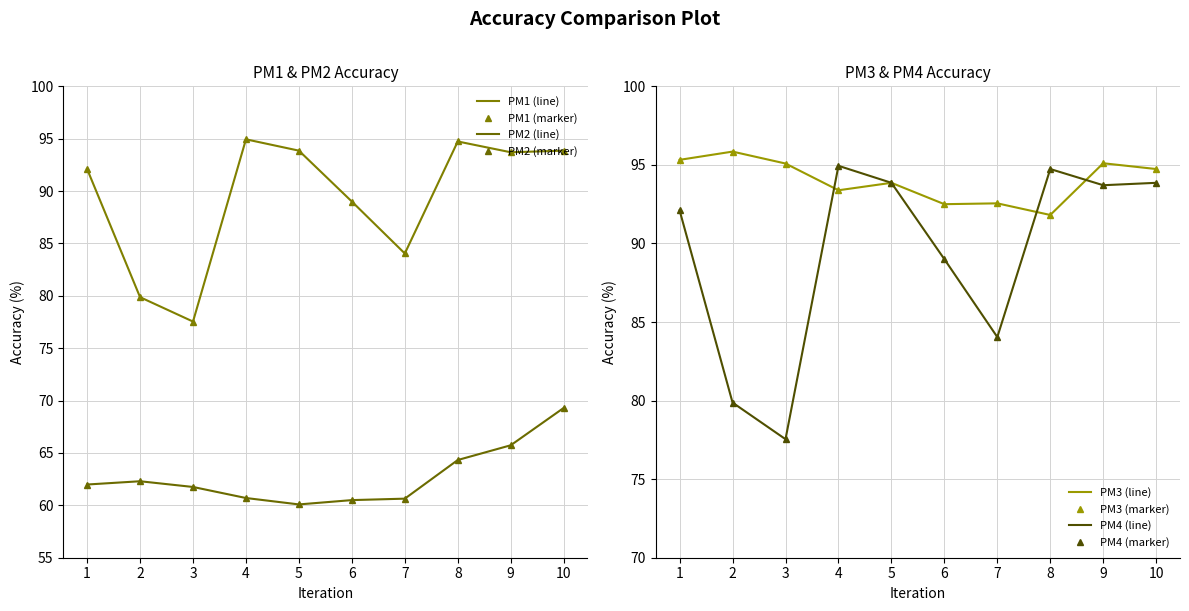

Where is the first local minimum for PM1?

3